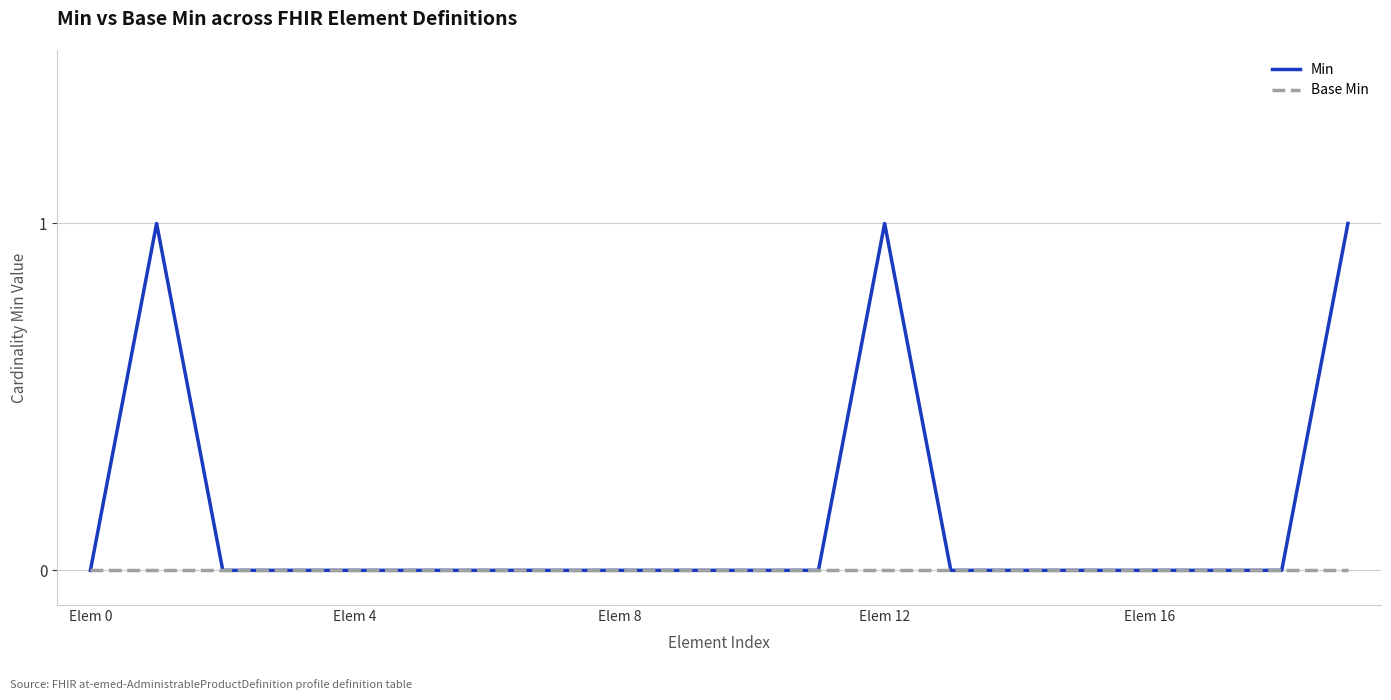

Which series has the largest total across all categories?

Min